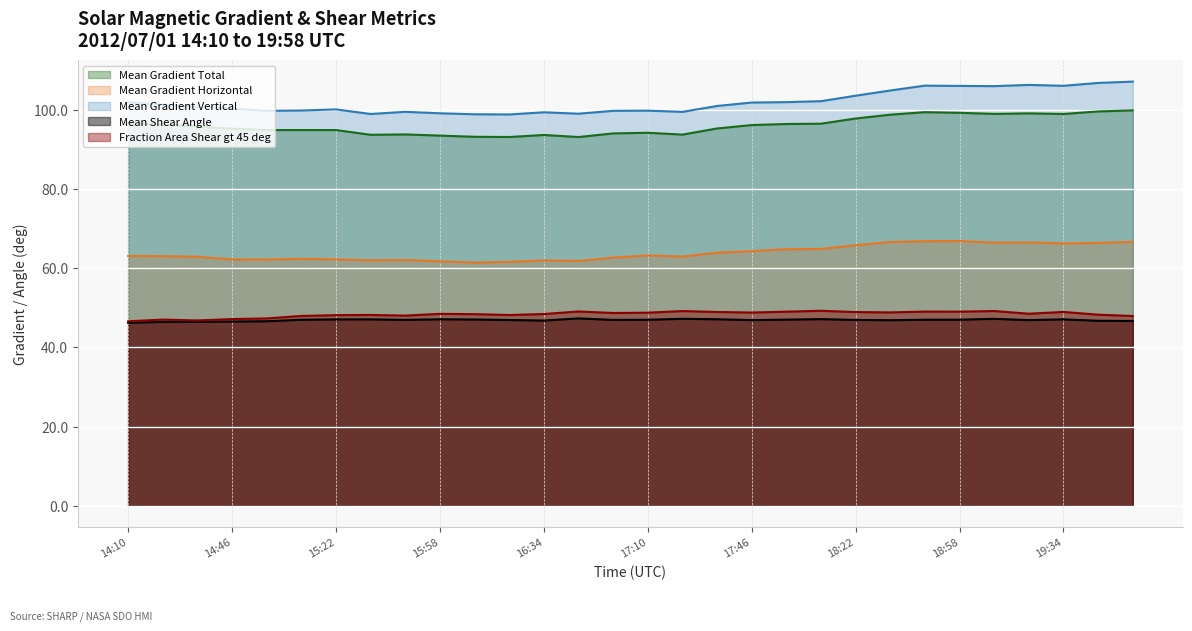

What is the approximate value of Mean Gradient Total at 16:46?

93.1